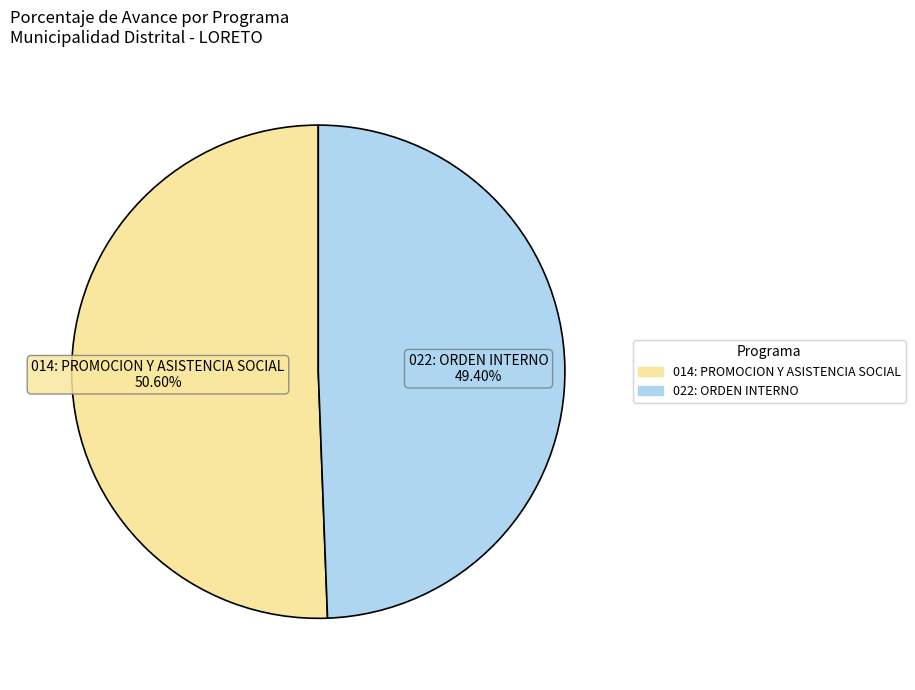

Is 014: PROMOCION Y ASISTENCIA SOCIAL the majority of the pie?

Yes